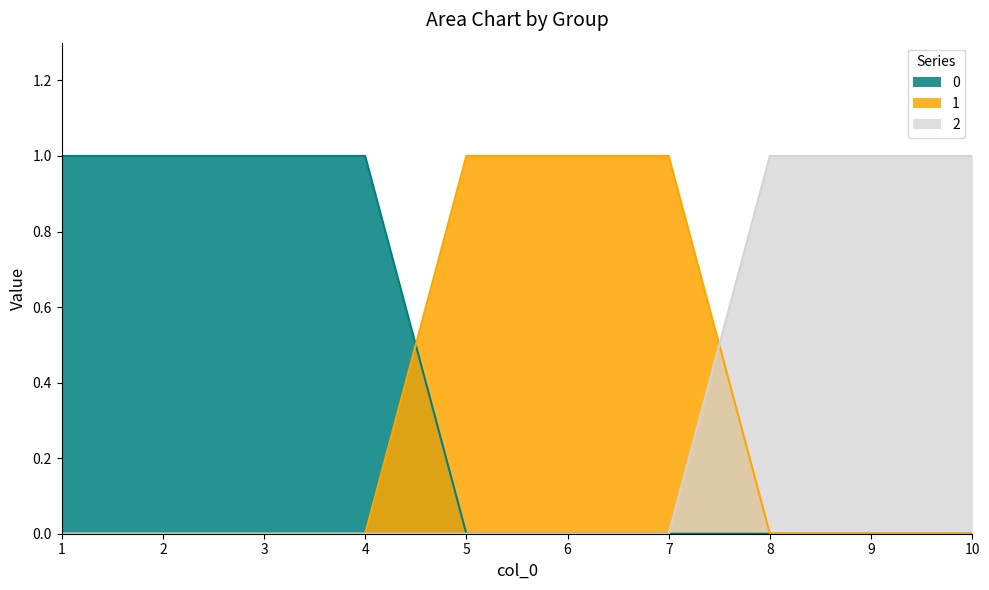

Which category has the lowest value in the 2 series?

1